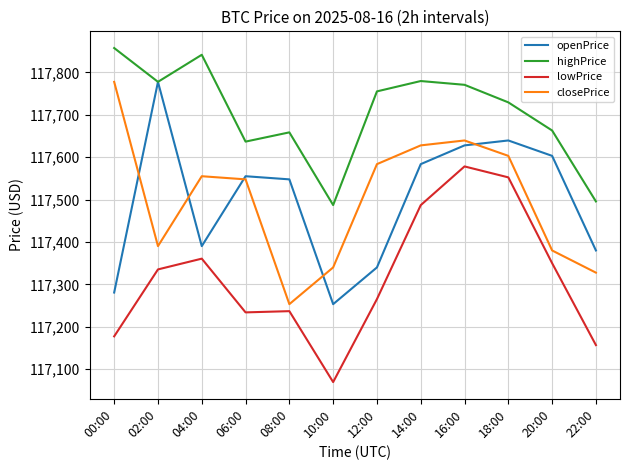

Is the value of highPrice at 00:00 greater than the value of lowPrice at 12:00?

Yes